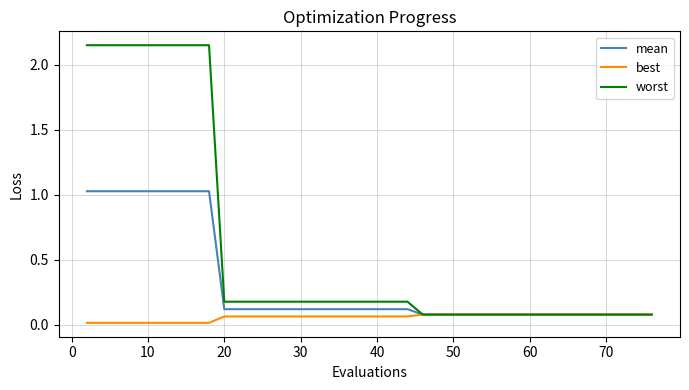

What is the sum of all mean values?

12.3